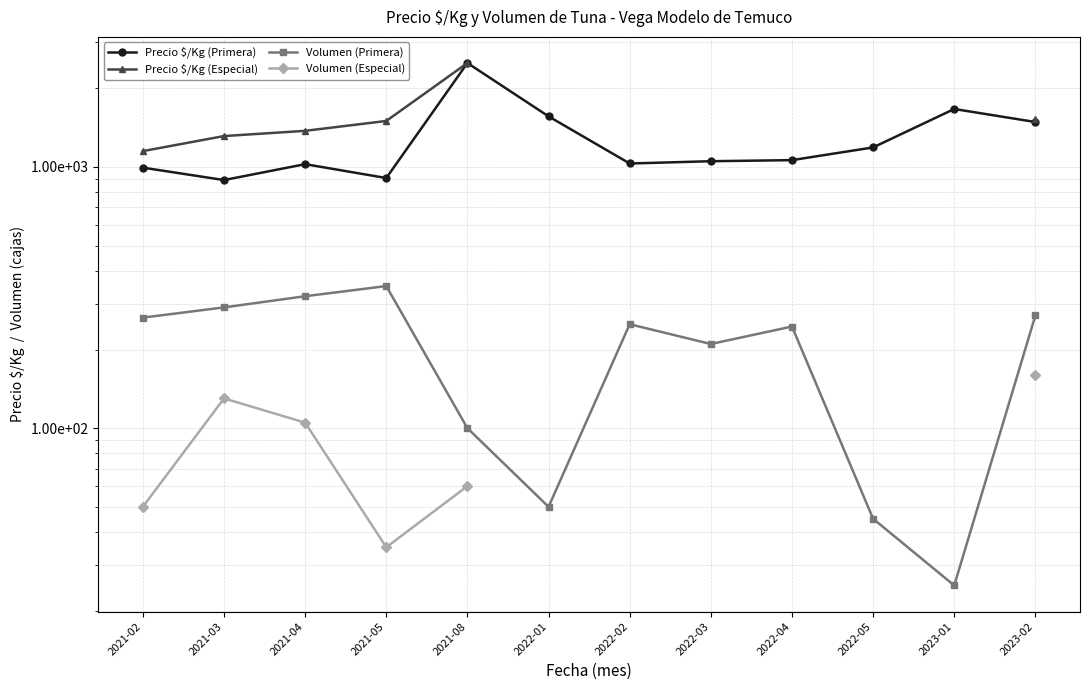

Is the value of Volumen (Especial) at 2023-01 greater than the value of Volumen (Primera) at 2022-04?

No